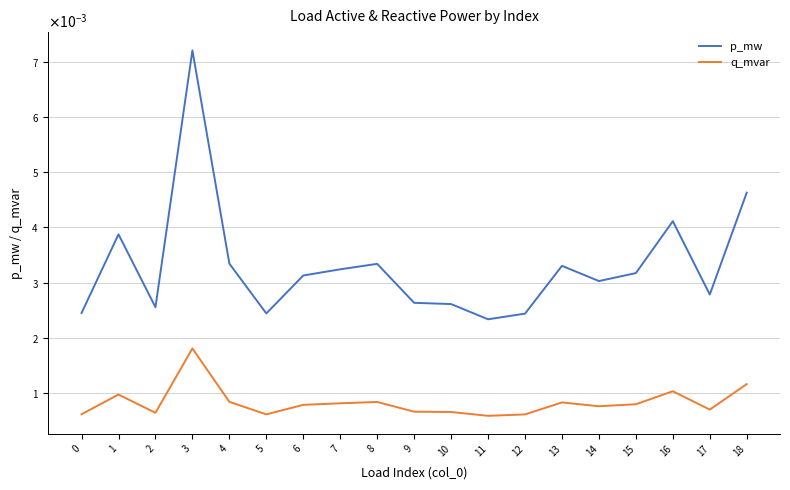

Where is q_mvar nearest to the value 0?

11